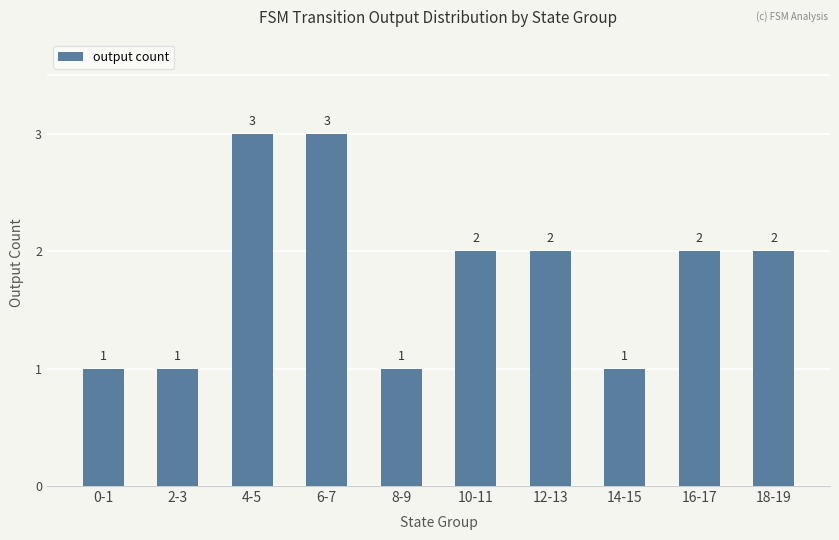

What is the maximum value shown in the chart?

3